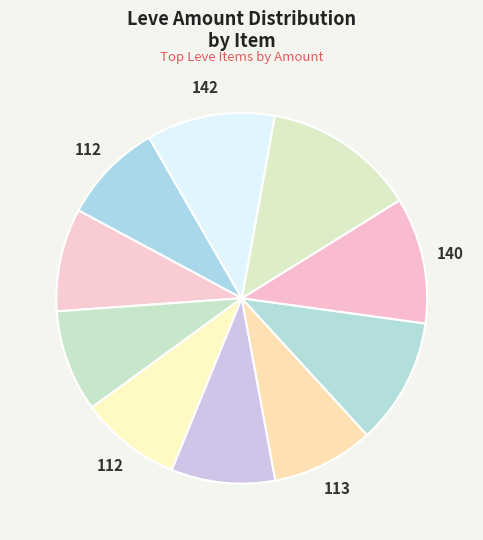

How many segments does this pie chart have?

10